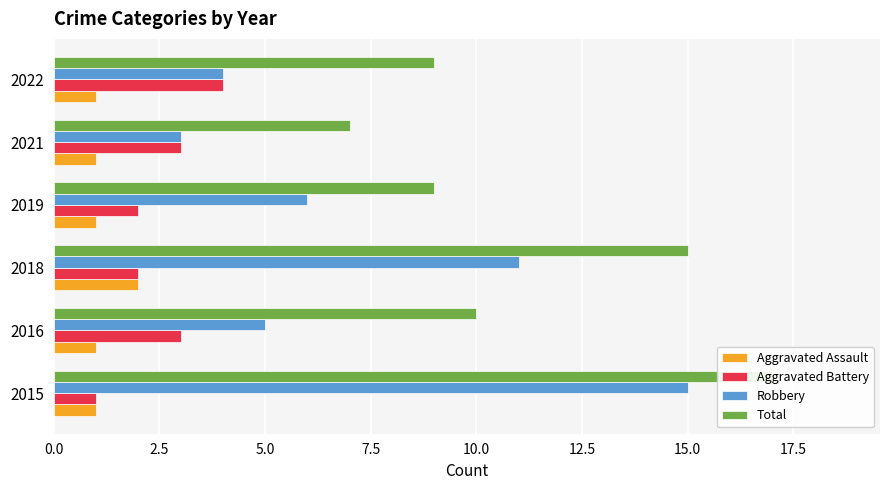

The Robbery series shows 10 at 2015. True or false?

False